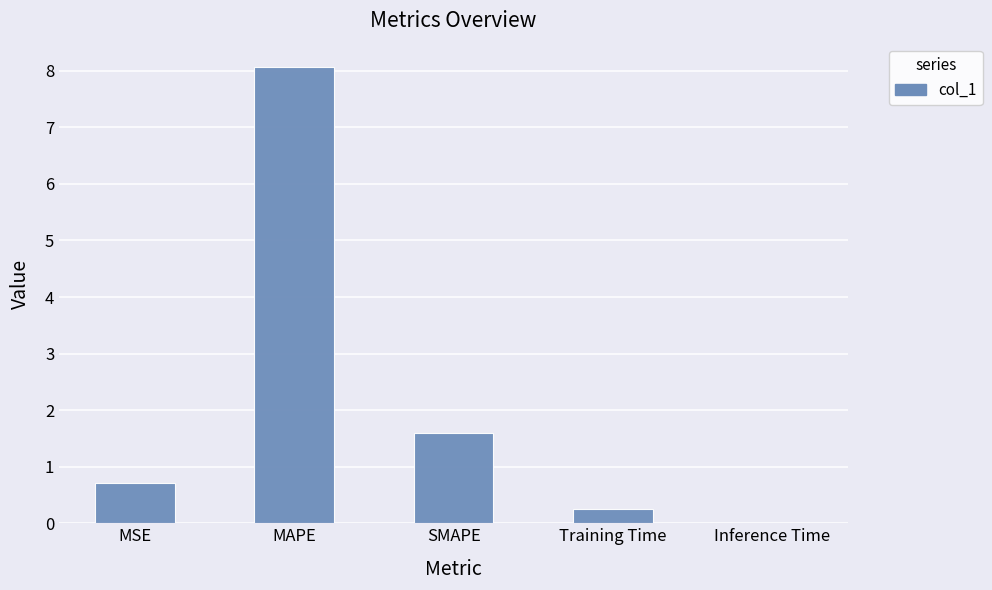

Read the value at MAPE.

8.1